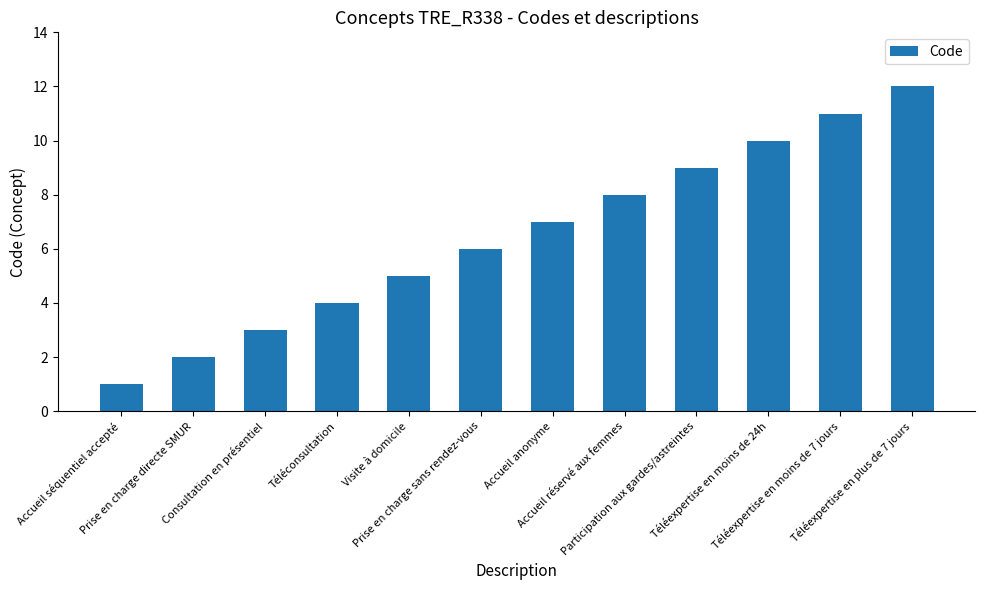

Are the bars horizontal?

No